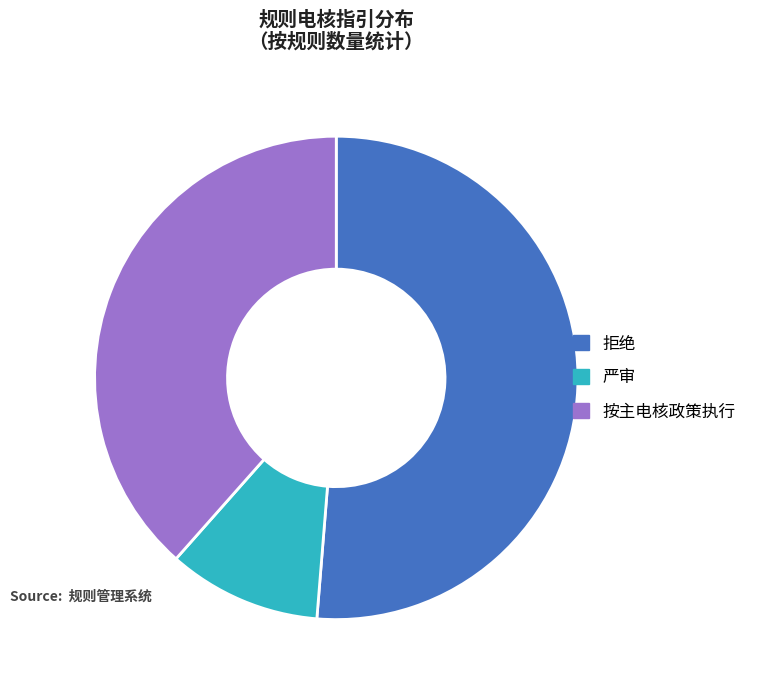

How many segments does this pie chart have?

3